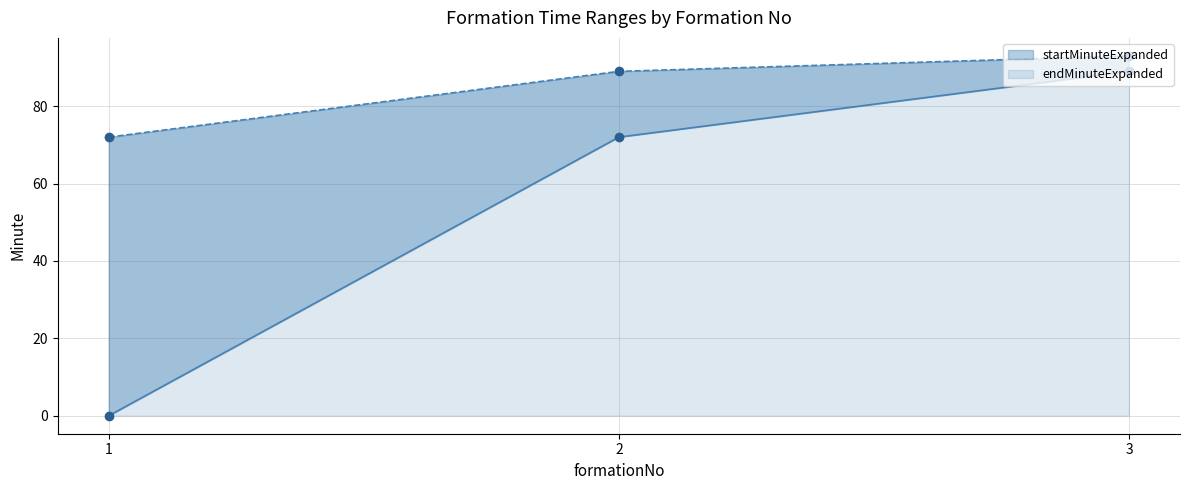

At 3, list the series in order from largest to smallest.

endMinuteExpanded, startMinuteExpanded